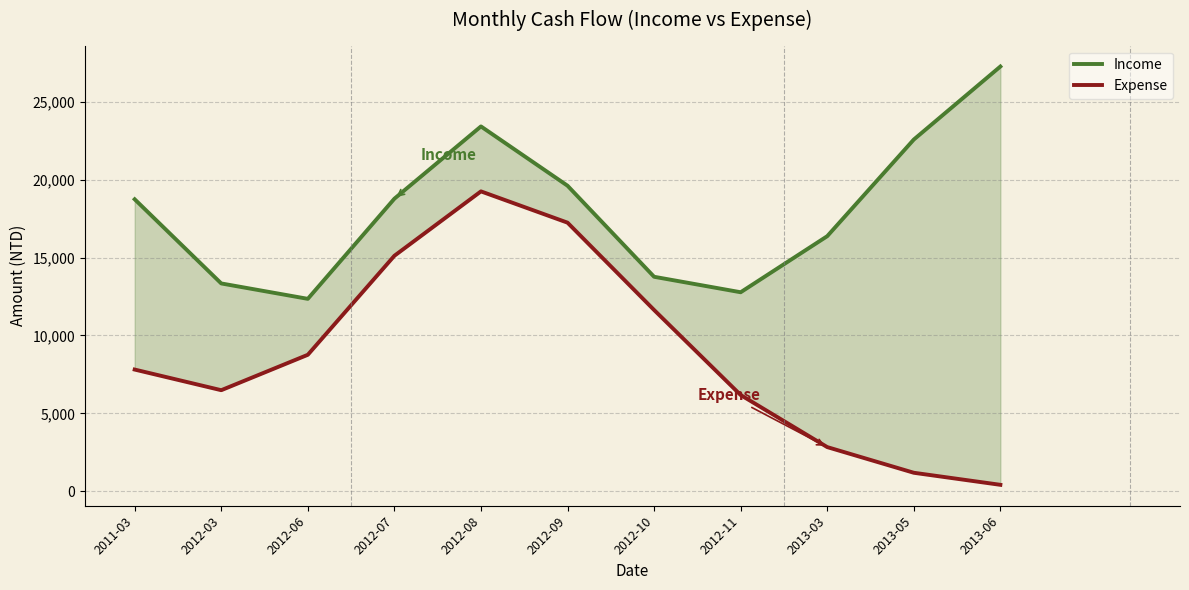

Reading right to left, what are all the values shown in this chart?

Income: 27265.1	22577.3	16373.3	12773.8	13767.1	19612.7	23419.6	18779.3	12350.5	13339.1	18742.3
Expense: 411.0	1185.0	2832.8	6175.8	11634.6	17241.3	19249.2	15115.0	8759.0	6485.7	7810.7